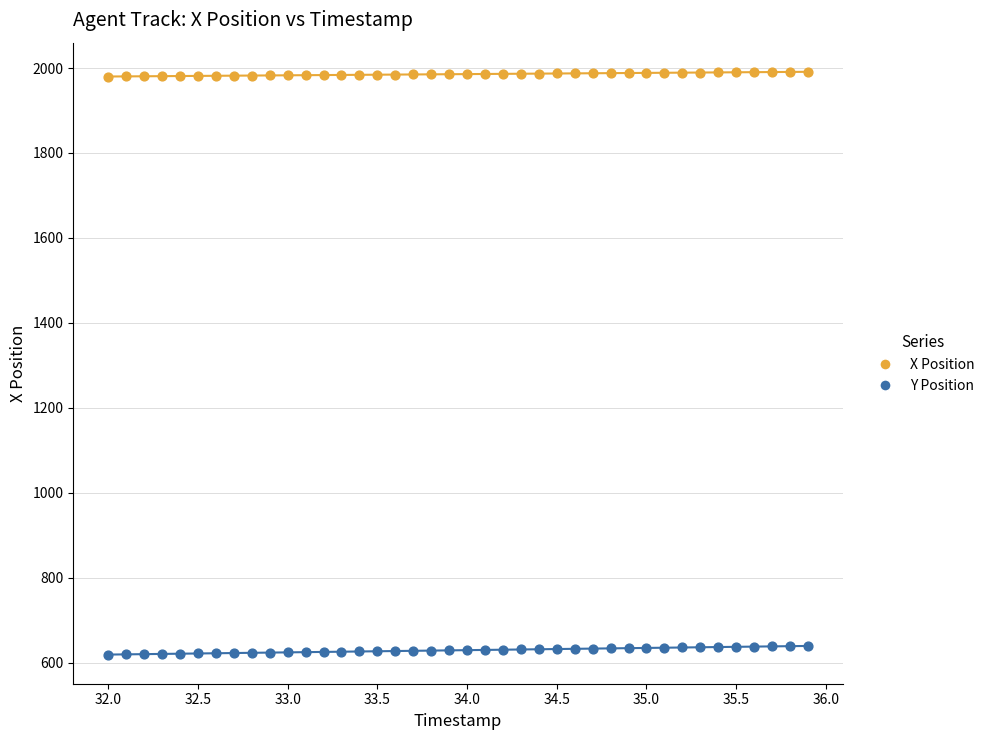

What is the X range (max minus min) for the scatter plot?

3.9